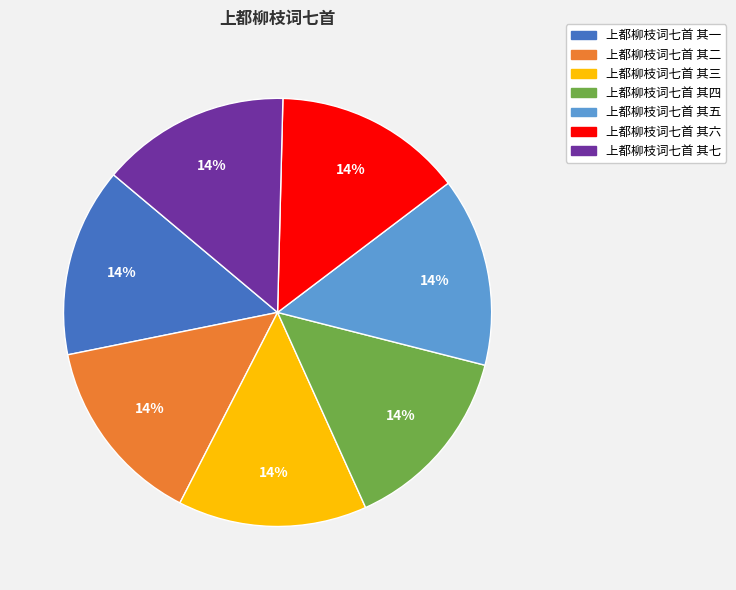

Does any single category account for the majority?

No